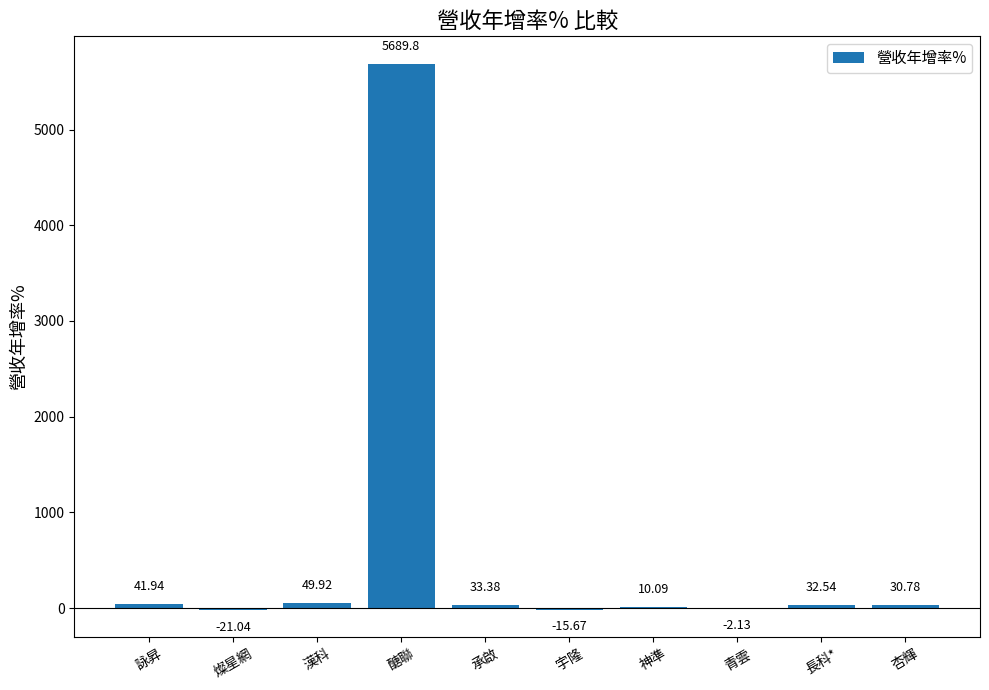

What is the average value?

585.0